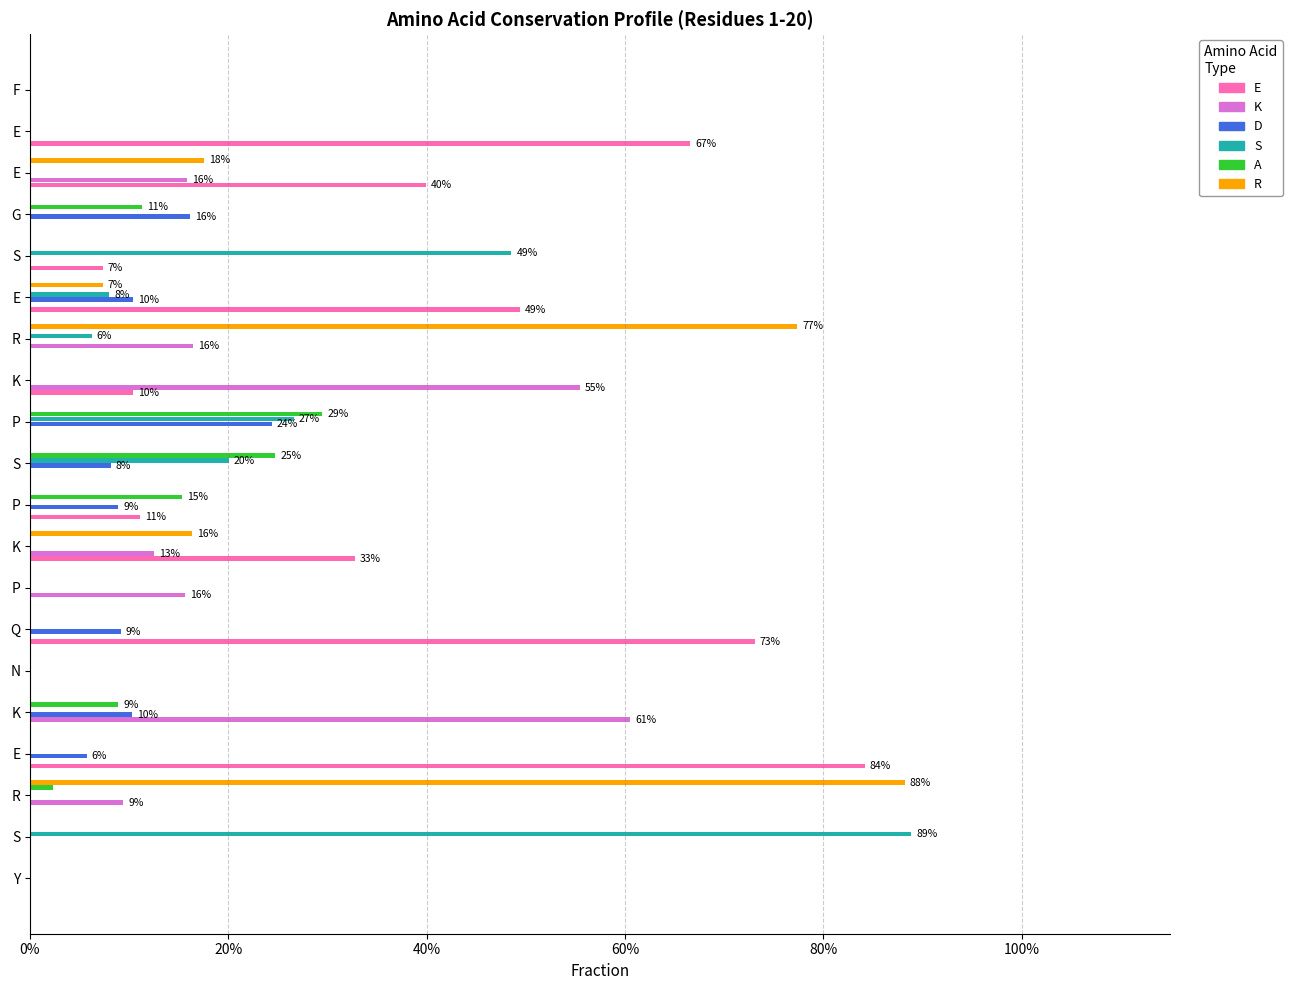

Reading left to right, list all the values displayed in this chart.

E: 0.0	0.0	0.0	0.8	0.0	0.0	0.7	0.0	0.3	0.1	0.0	0.0	0.1	0.0	0.5	0.1	0.0	0.4	0.7	0.0
K: 0.0	0.0	0.1	0.0	0.6	0.0	0.0	0.2	0.1	0.0	0.0	0.0	0.6	0.2	0.0	0.0	0.0	0.2	0.0	0.0
D: 0.0	0.0	0.0	0.1	0.1	0.0	0.1	0.0	0.0	0.1	0.1	0.2	0.0	0.0	0.1	0.0	0.2	0.0	0.0	0.0
S: 0.0	0.9	0.0	0.0	0.0	0.0	0.0	0.0	0.0	0.0	0.2	0.3	0.0	0.1	0.1	0.5	0.0	0.0	0.0	0.0
A: 0.0	0.0	0.0	0.0	0.1	0.0	0.0	0.0	0.0	0.2	0.2	0.3	0.0	0.0	0.0	0.0	0.1	0.0	0.0	0.0
R: 0.0	0.0	0.9	0.0	0.0	0.0	0.0	0.0	0.2	0.0	0.0	0.0	0.0	0.8	0.1	0.0	0.0	0.2	0.0	0.0